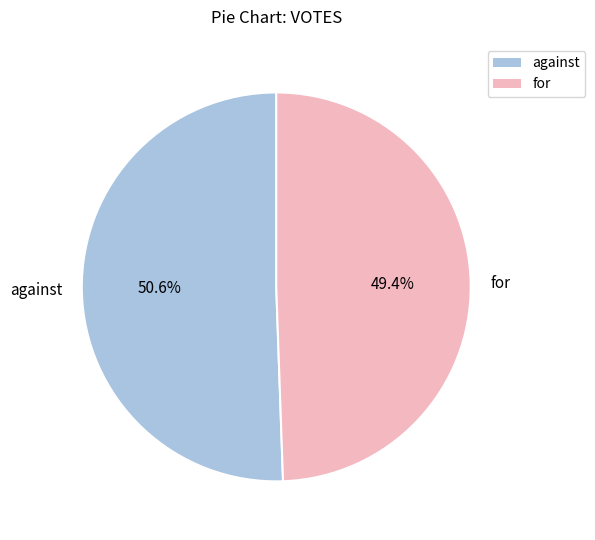

The against slice represents 51% of the pie. True or false?

True